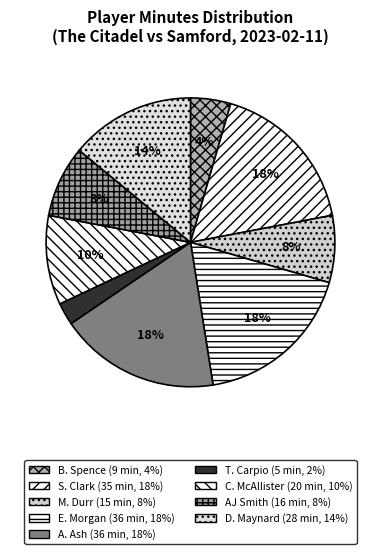

Is the sum of M. Durr and D. Maynard greater than half?

No